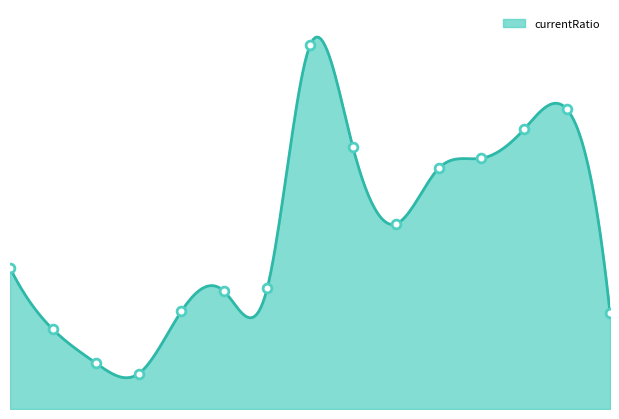

What is the change in value from 2011 to 2018?

+9.8